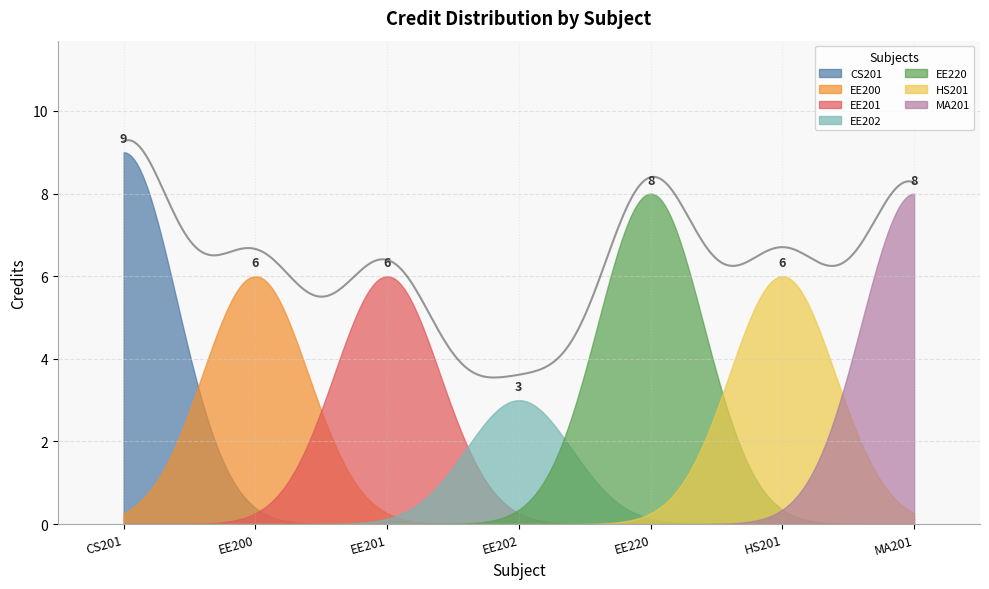

True or false: the data has more than 0 interior local peaks.

True